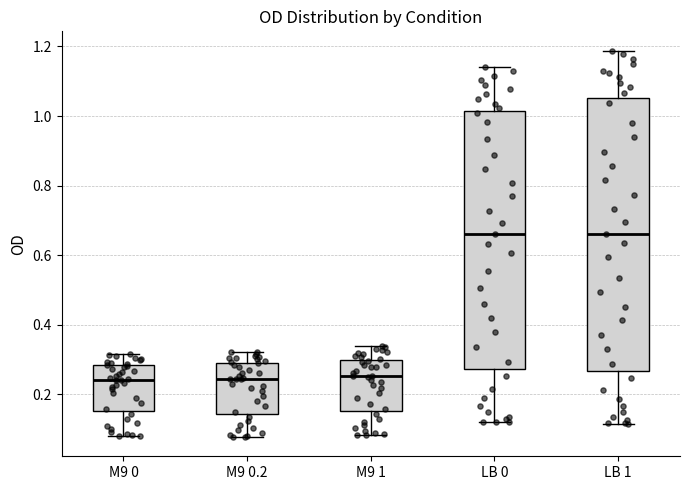

Reading left to right, read every box against the y-axis: the position of its median line, the range the box covers, and the ends of its whiskers. The values are not printed on the chart, so give them approximately, as read against the axis.

M9 0: median 0.24, box 0.16 to 0.28, whiskers 0.08 to 0.32
M9 0.2: median 0.24, box 0.14 to 0.30, whiskers 0.08 to 0.32
M9 1: median 0.26, box 0.16 to 0.30, whiskers 0.08 to 0.34
LB 0: median 0.66, box 0.28 to 1.02, whiskers 0.12 to 1.14
LB 1: median 0.66, box 0.26 to 1.06, whiskers 0.12 to 1.18